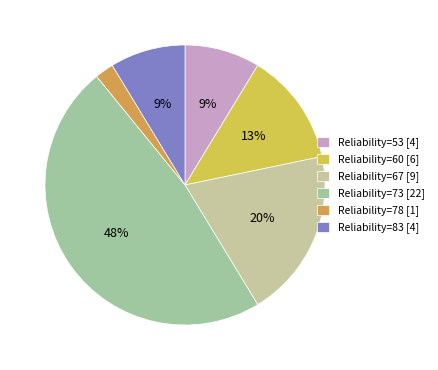

Count the number of slices in the pie.

6